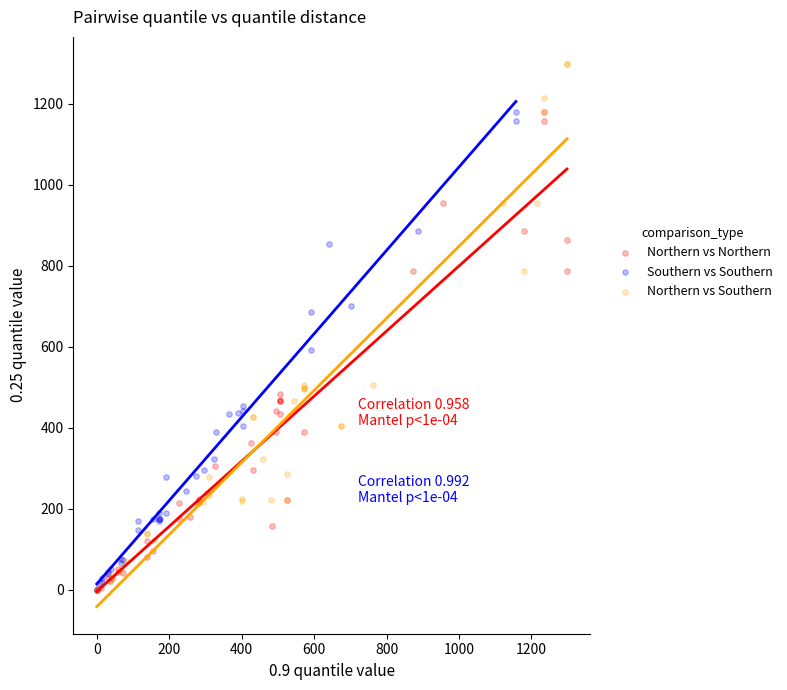

Which series reaches the maximum Y coordinate?

Northern vs Southern